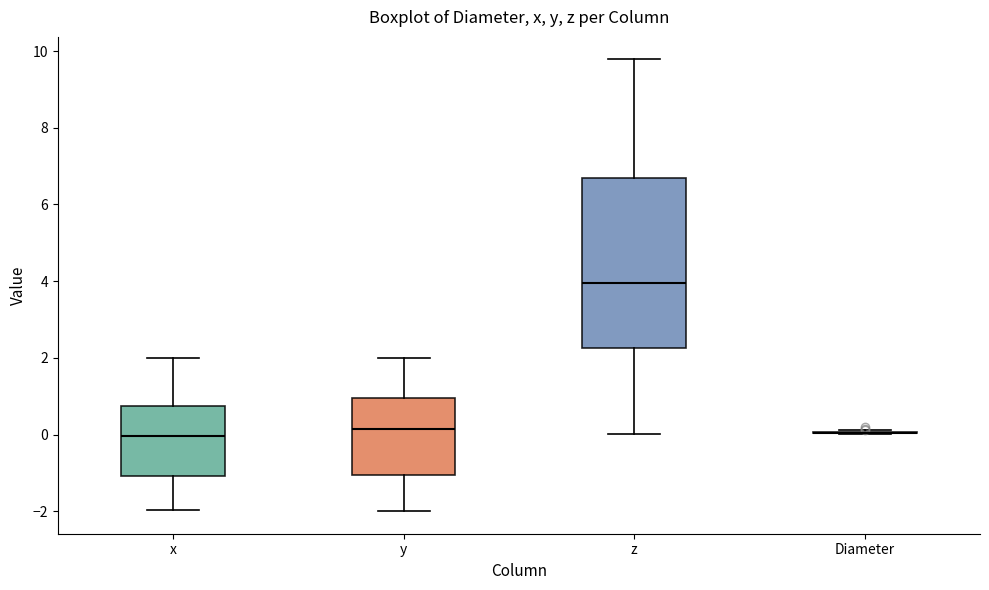

Where does the lower whisker of the box for z end on the y-axis? The values are not printed on the chart, so give them approximately, as read against the axis.

0.0